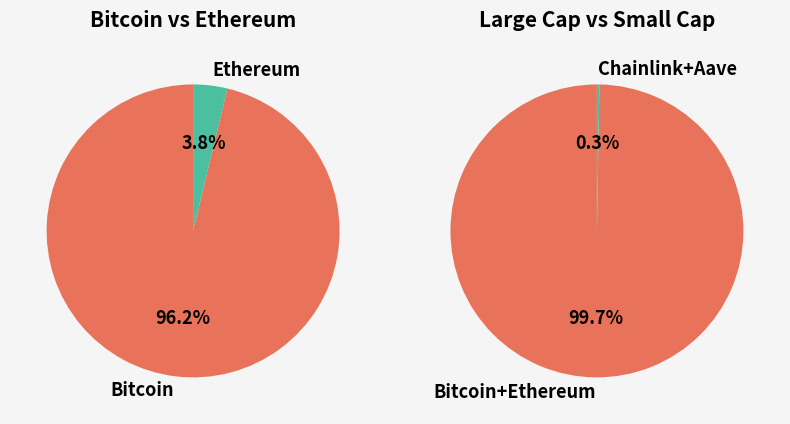

Is it true that Bitcoin is 86% of the pie?

False